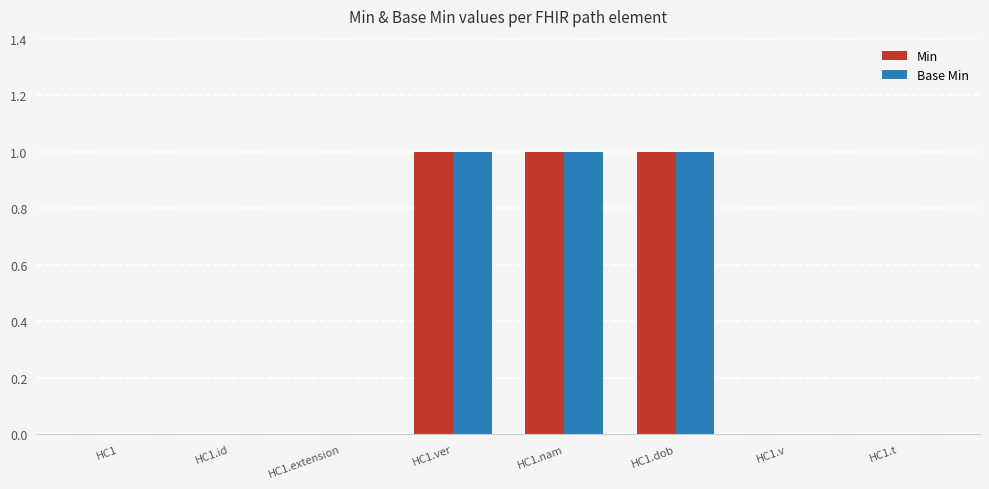

The Min series shows 1 at HC1.nam. True or false?

True